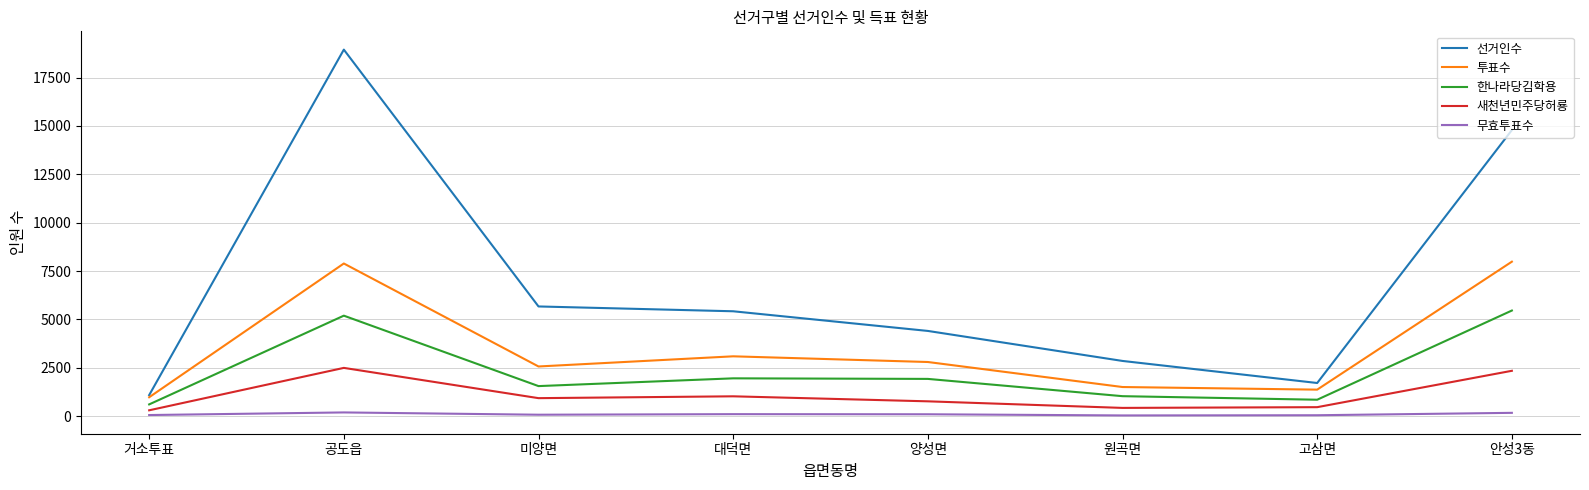

Rank the series at 대덕면 from highest to lowest value.

선거인수, 투표수, 한나라당김학용, 새천년민주당허룡, 무효투표수